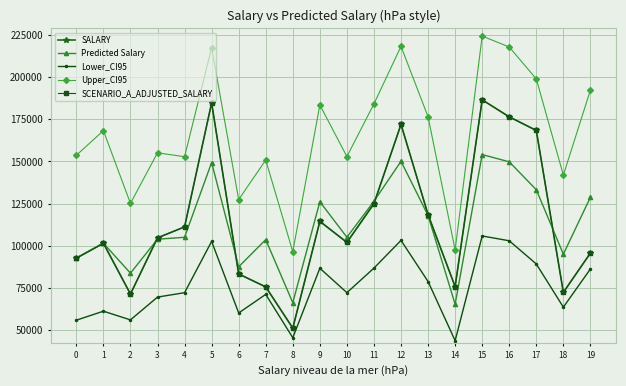

Which series has the widest spread of values?

SALARY